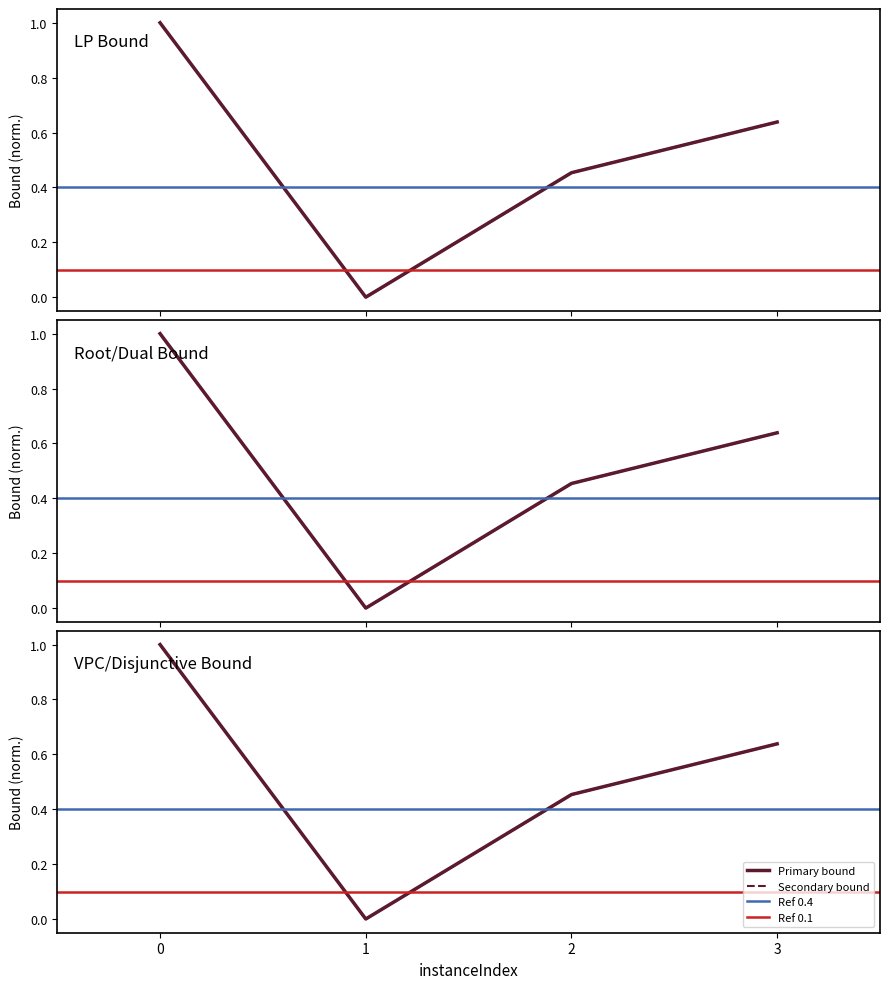

Reading right to left, what are all the values shown in this chart?

lpBound: 0.6	0.5	0.0	1.0
disjunctiveDualBound: 0.6	0.5	0.0	1.0
lpBoundPostVpc: 0.6	0.5	0.0	1.0
rootDualBound: 0.6	0.5	0.0	1.0
dualBound: 0.6	0.5	0.0	1.0
primalBound: 0.6	0.5	0.0	1.0